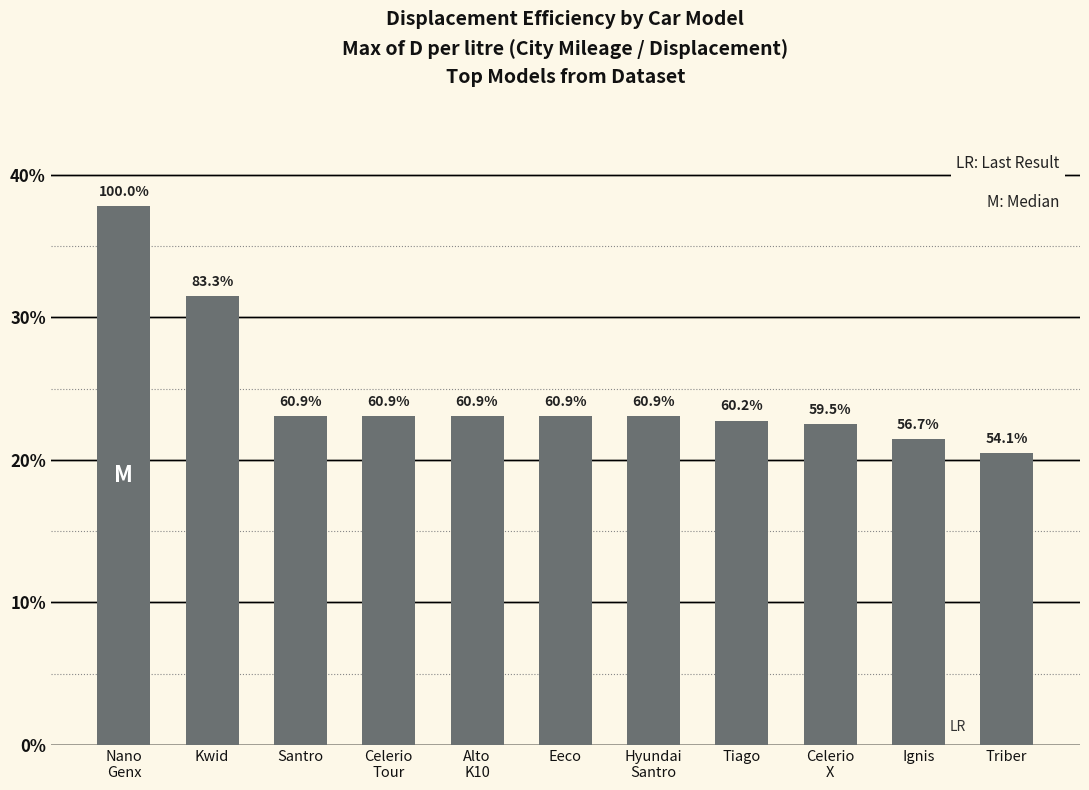

What is the label of the 5th bar from the left?

Alto
K10